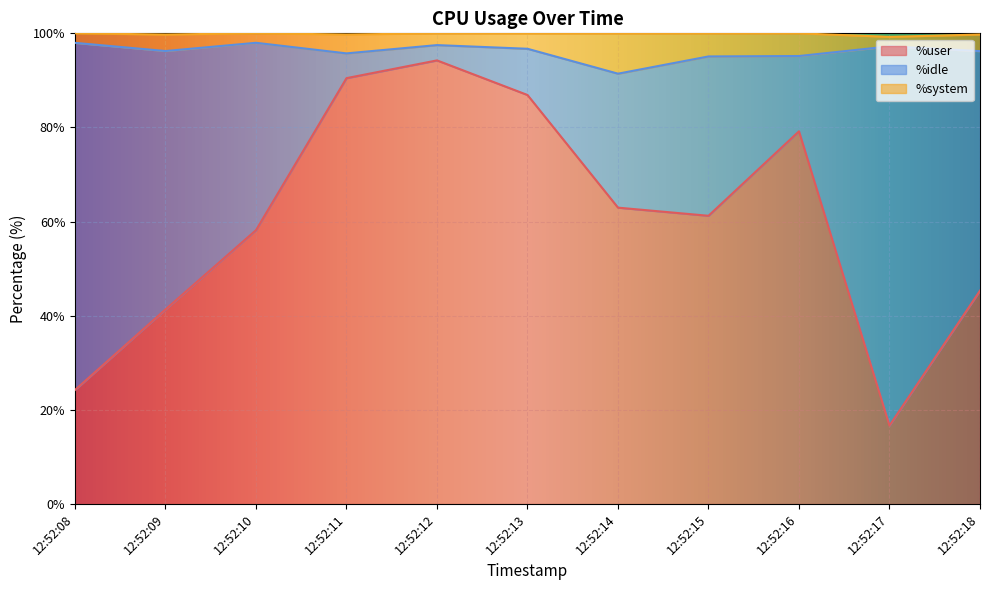

What is the difference between the maximum and minimum values in the %system series?

6.6